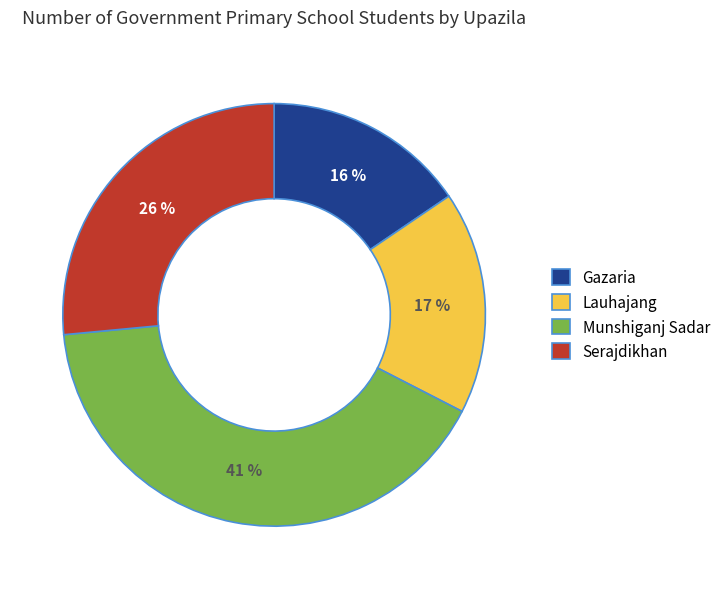

Which slice is the largest?

Munshiganj Sadar